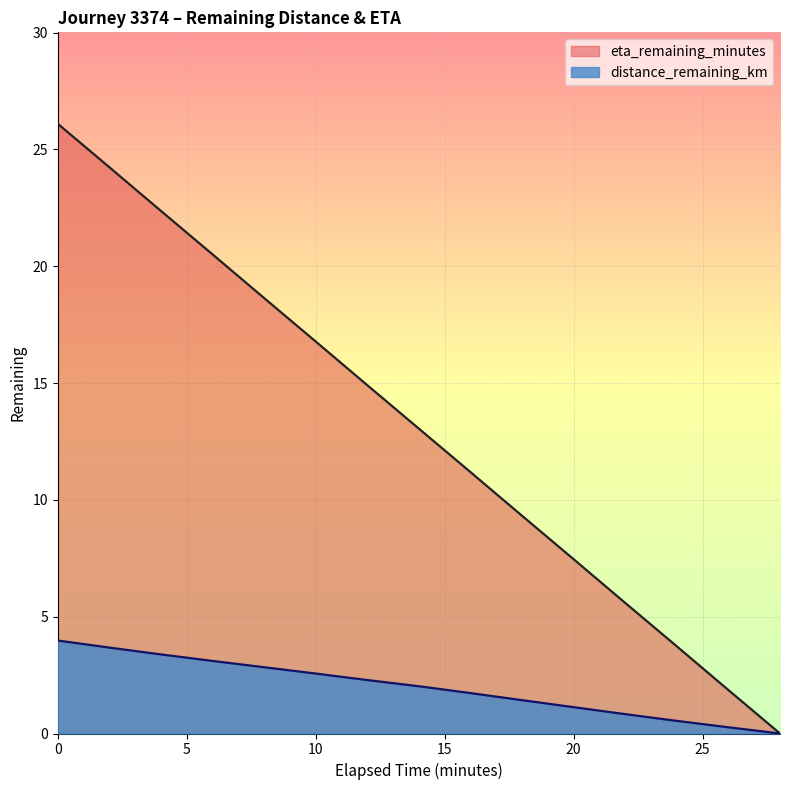

Rank the series by their maximum value, from highest to lowest.

eta_remaining_minutes, distance_remaining_km